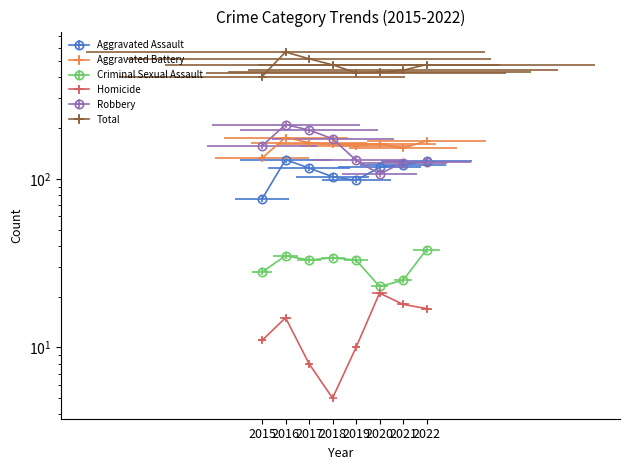

True or false: Robbery and Criminal Sexual Assault intersect in this chart.

False